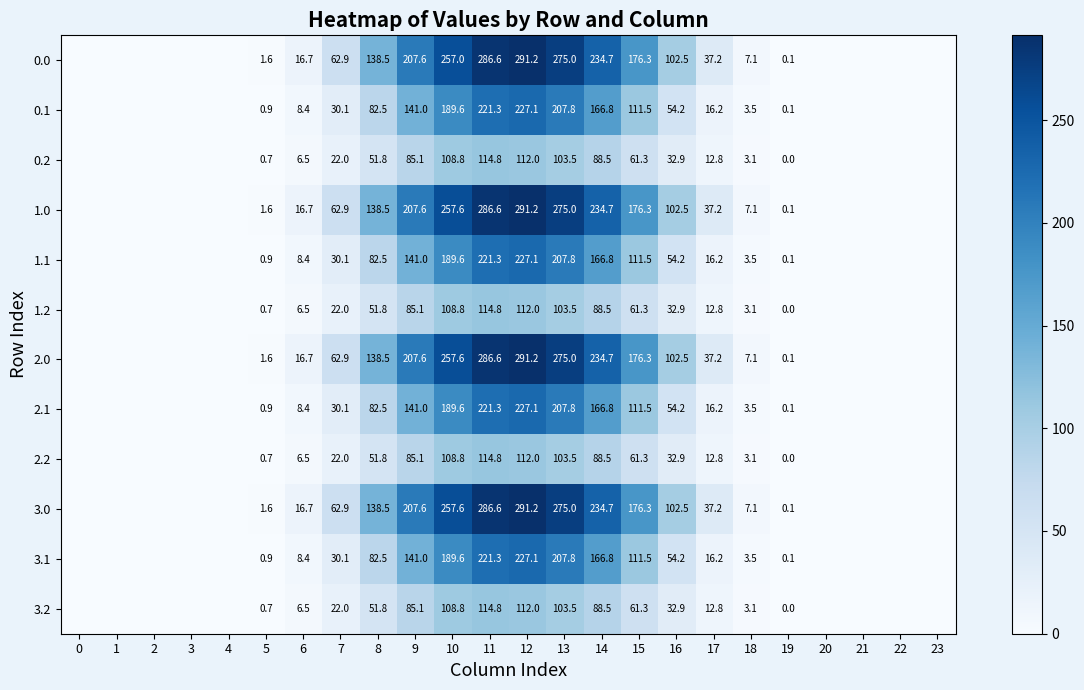

What is the sum of the 1.1 values at 10 and 12?

416.7